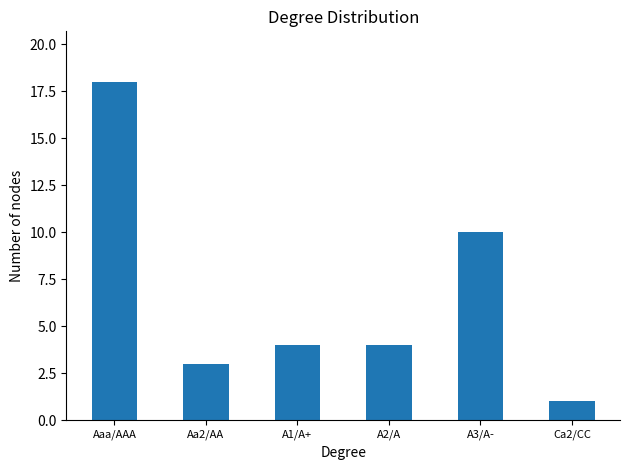

At which category does the chart reach its peak across all series?

Aaa/AAA